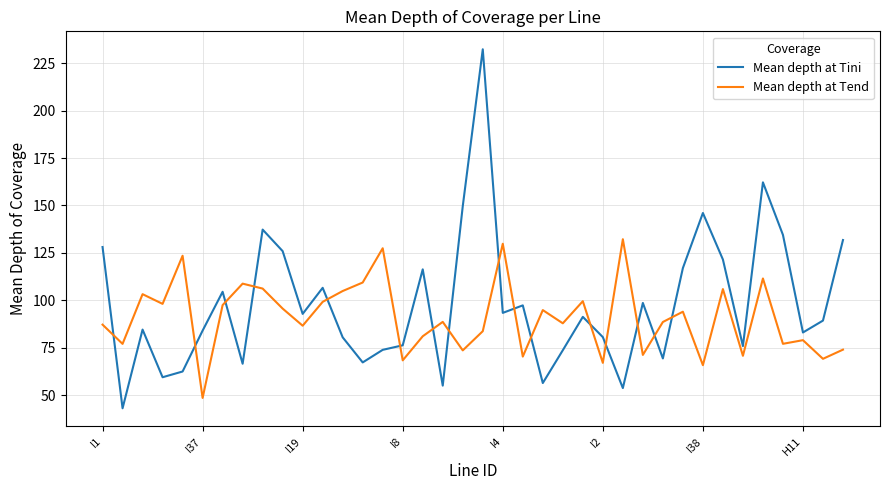

What are all the series names shown in the legend?

Mean depth at Tini, Mean depth at Tend